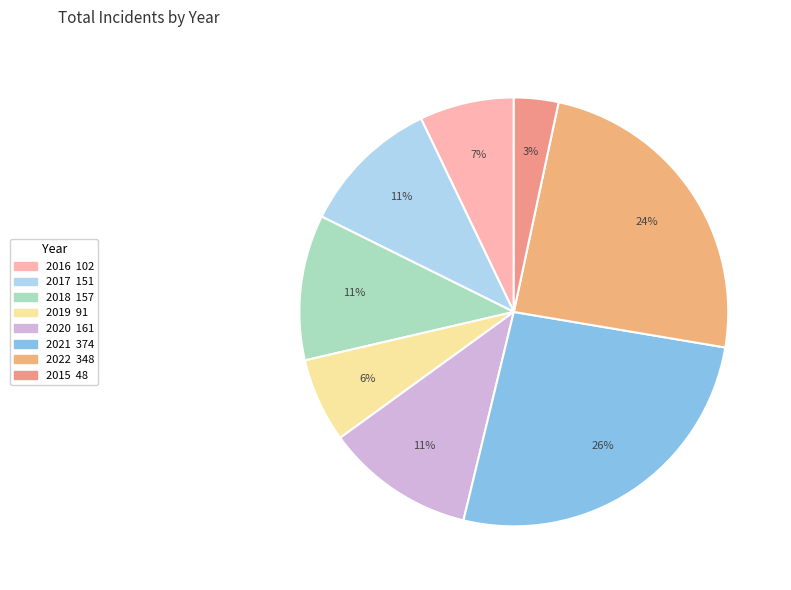

How many slices are in this pie chart?

8